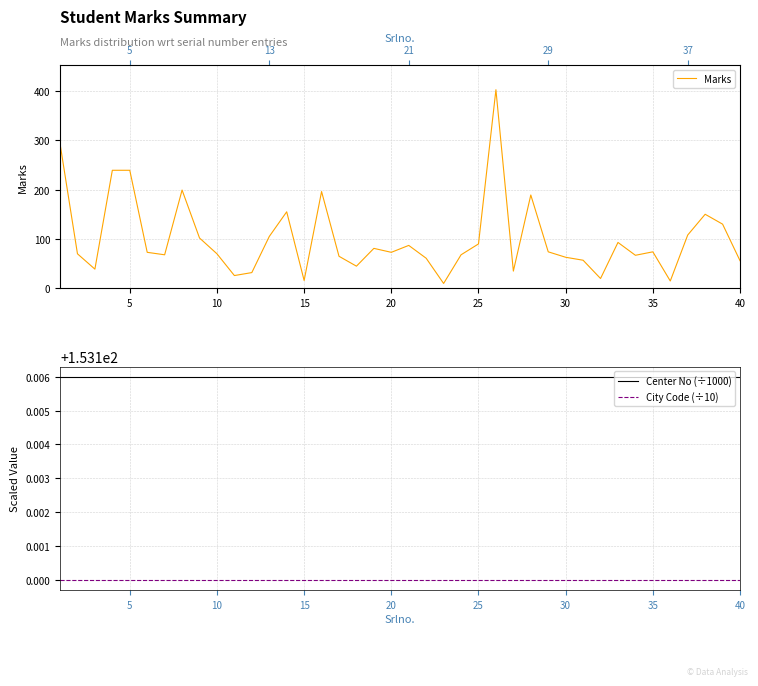

Is it true that City Code (÷10) equals 153.1 at 25?

True